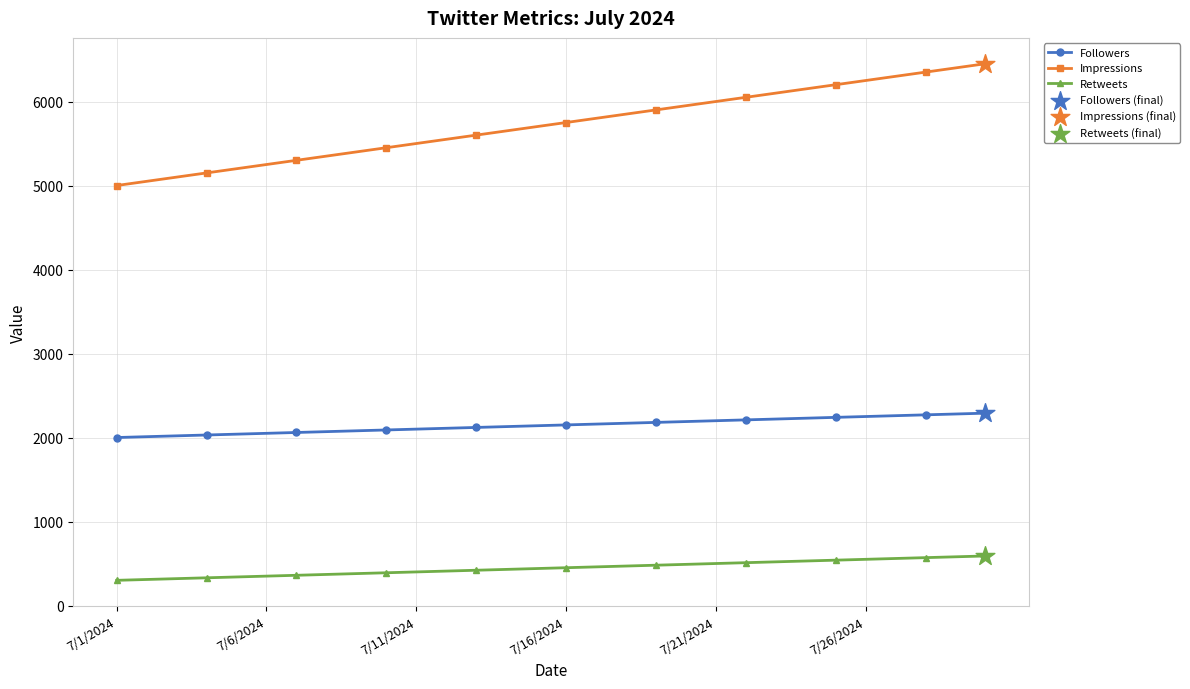

Which series has the widest spread of values?

Impressions